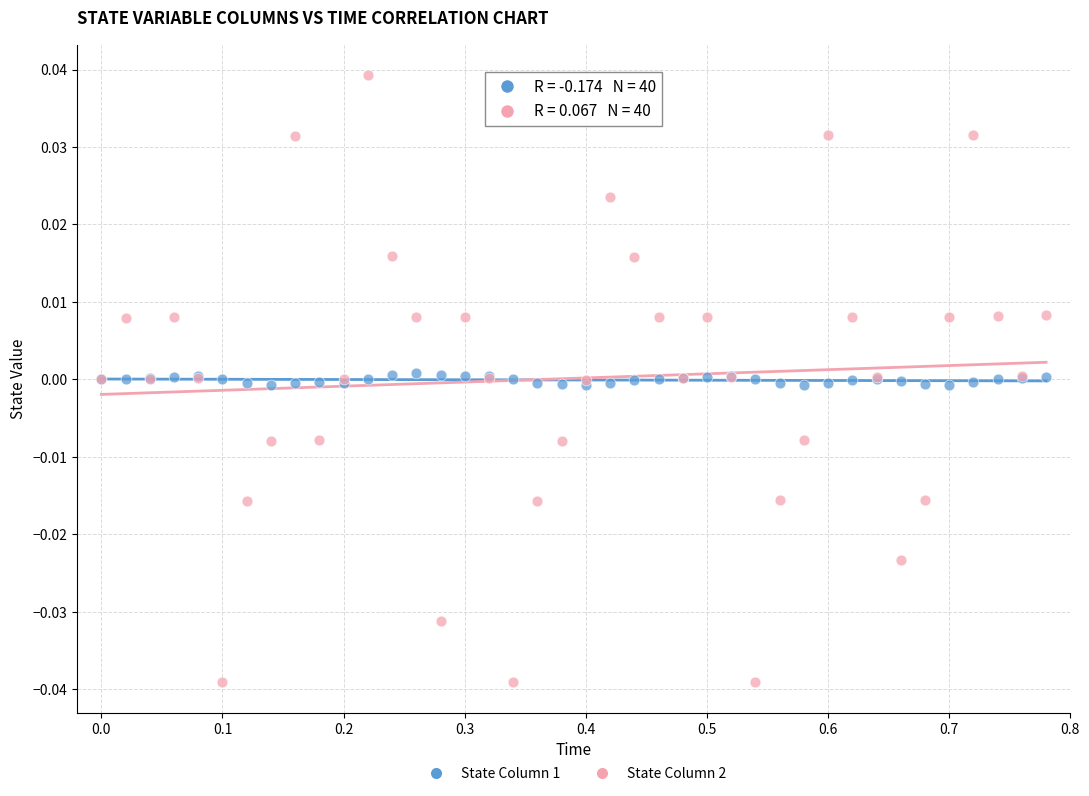

Which series has the largest Y range (max minus min)?

State Column 2